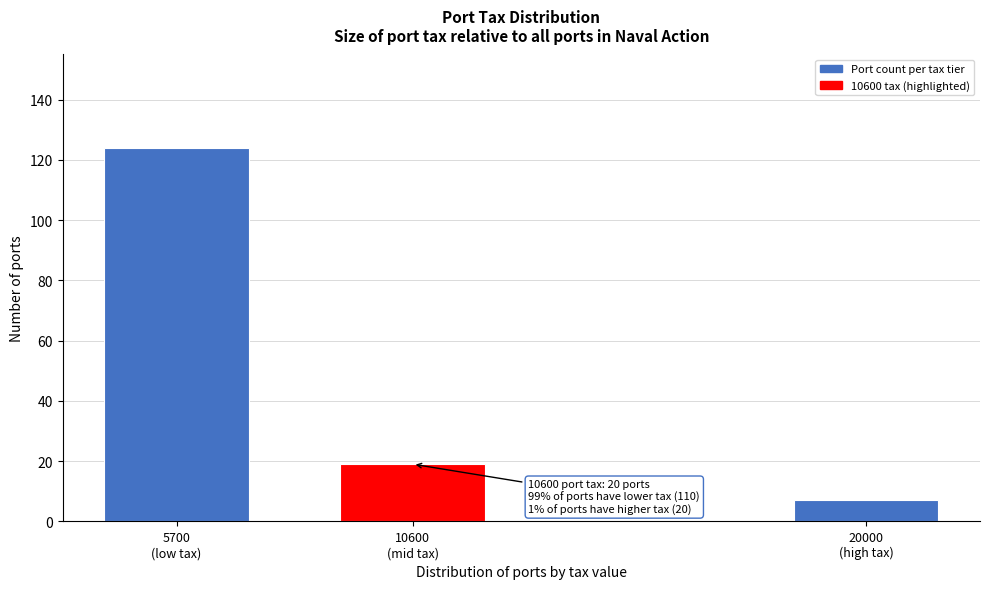

Reading left to right, extract all data points from this chart.

124	19	7